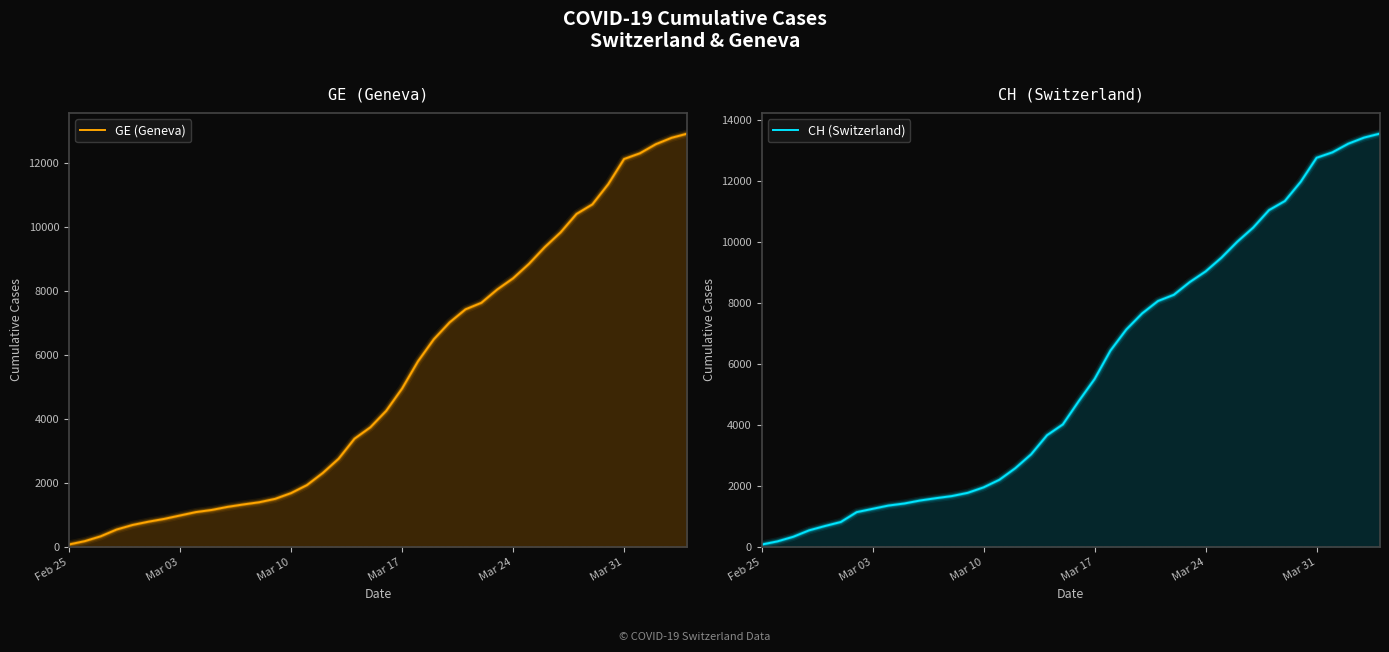

Does the chart have visible grid lines?

No